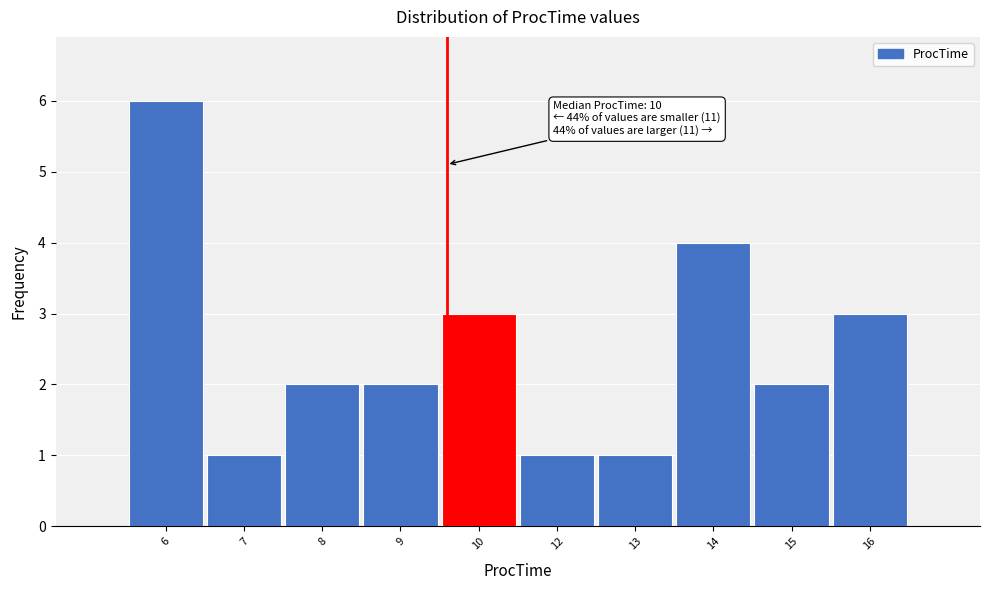

Reading left to right, extract all data points from this chart.

6	1	2	2	3	1	1	4	2	3